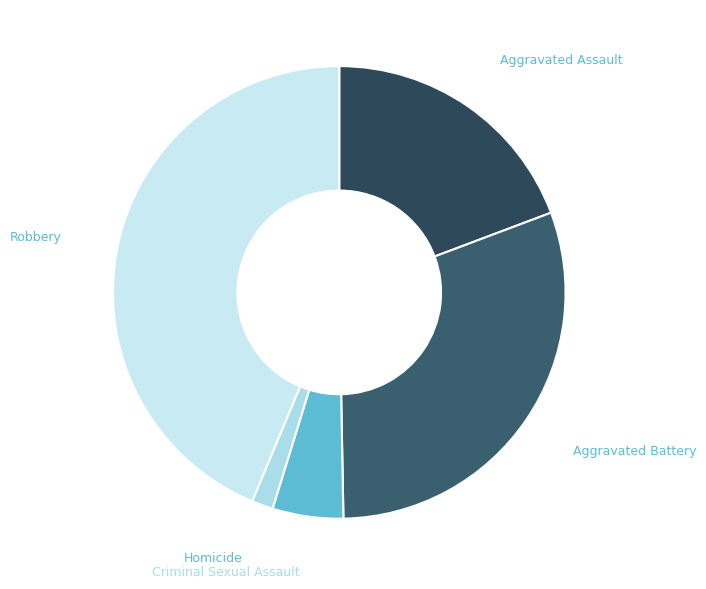

Rank the categories by value from highest to lowest.

Robbery, Aggravated Battery, Aggravated Assault, Criminal Sexual Assault, Homicide